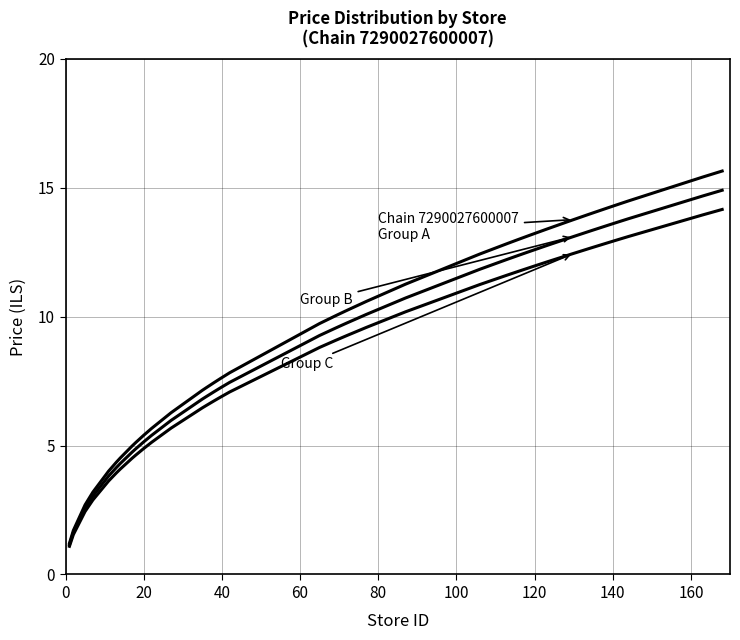

Does the chart display data point markers on the line(s)?

No